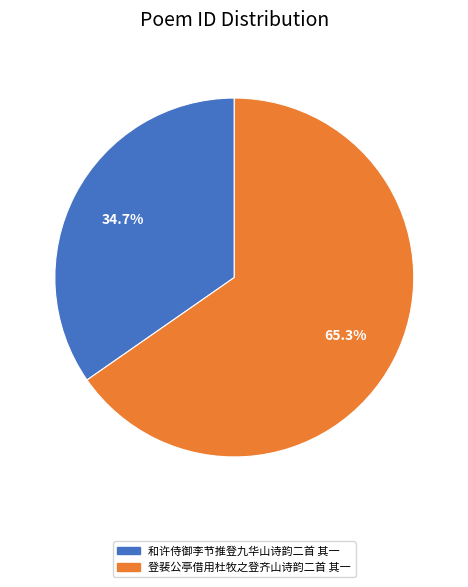

Combined, what portion of the pie is 登裴公亭借用杜牧之登齐山诗韵二首 其一 and 和许侍御李节推登九华山诗韵二首 其一?

100.0%